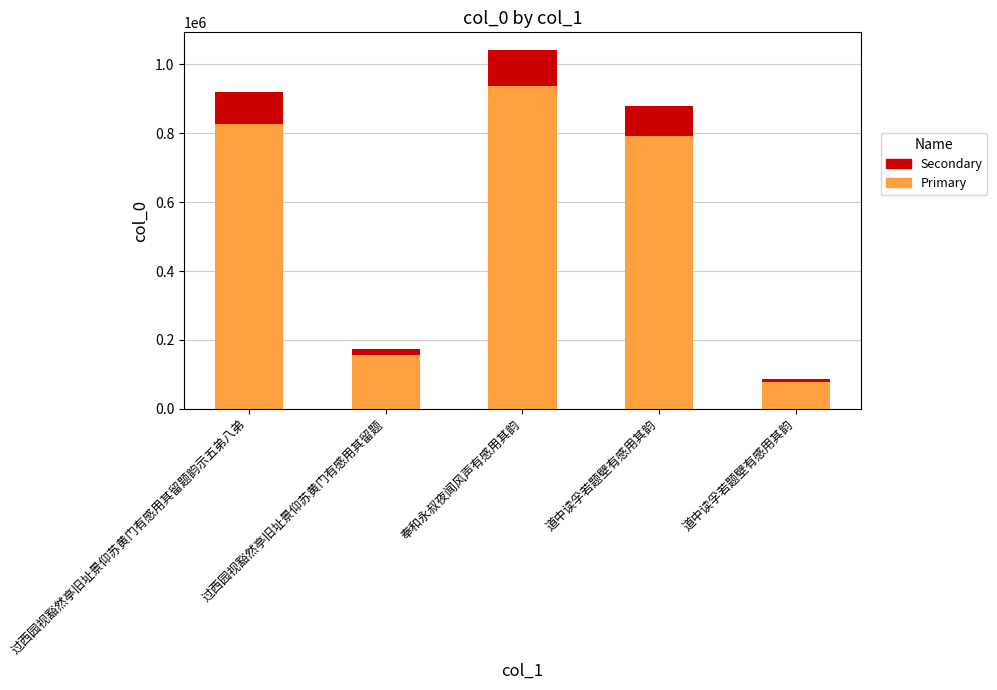

What are all the series names shown in the legend?

Secondary, Primary